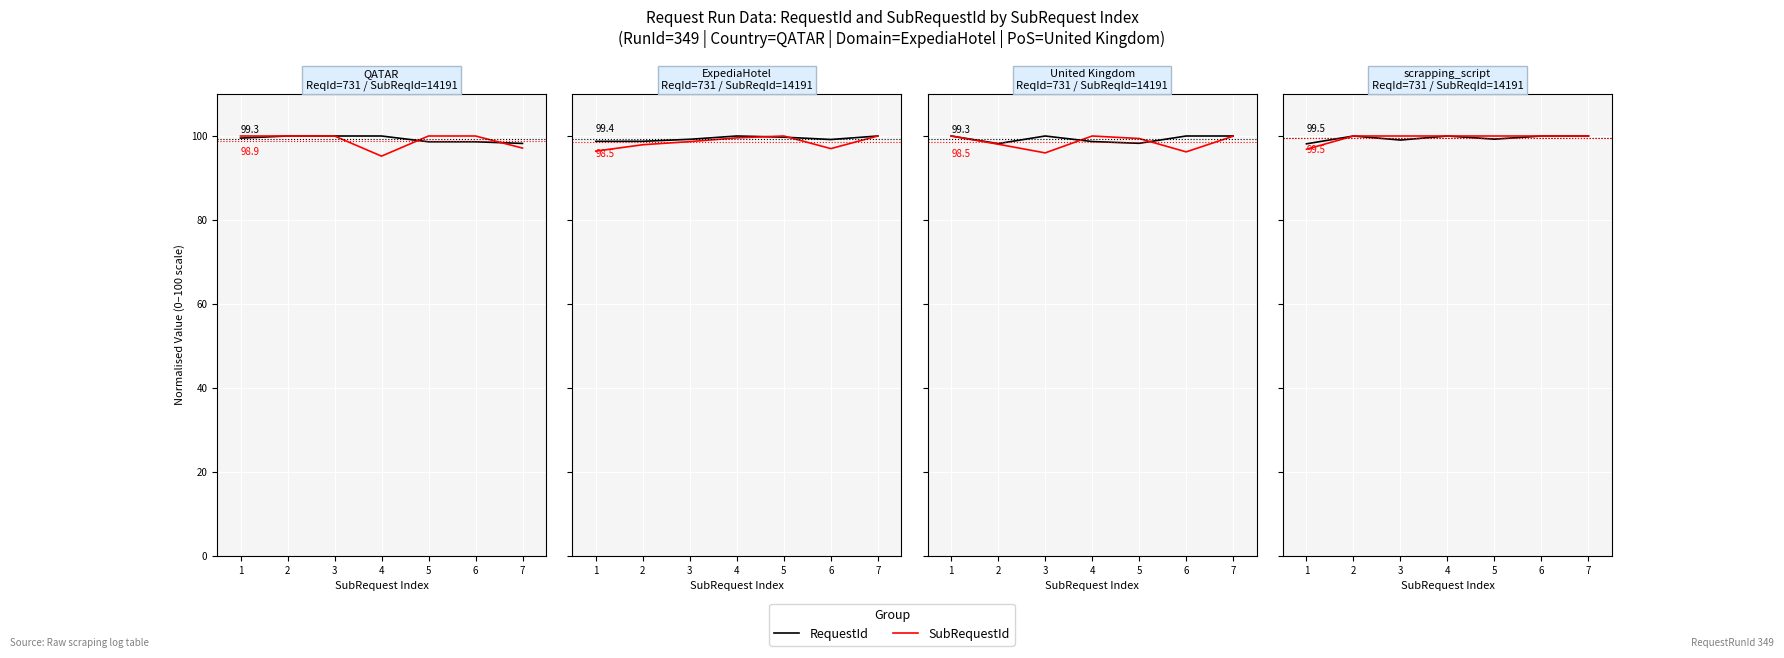

True or false: SubRequestId has more than 0 interior local peaks.

False